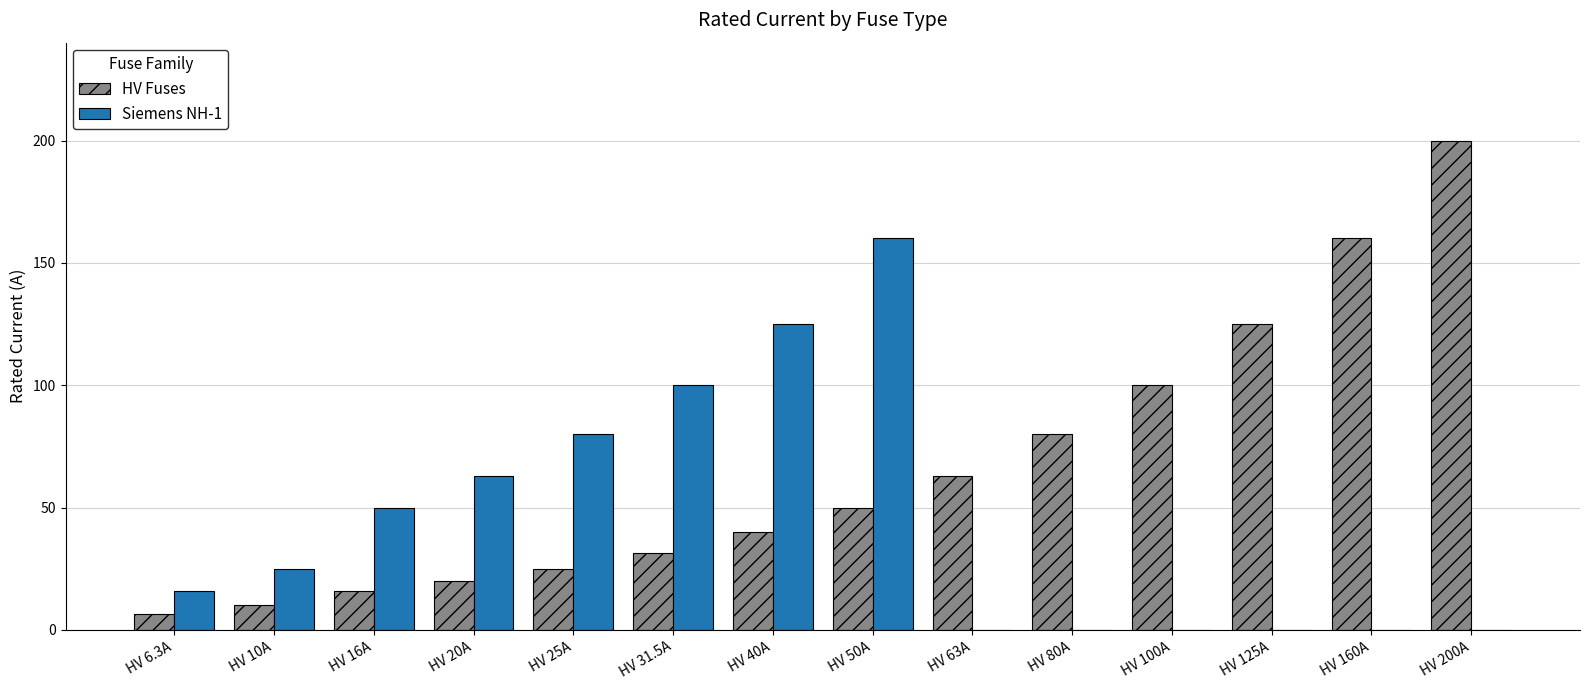

Which series has the widest spread of values?

HV Fuses